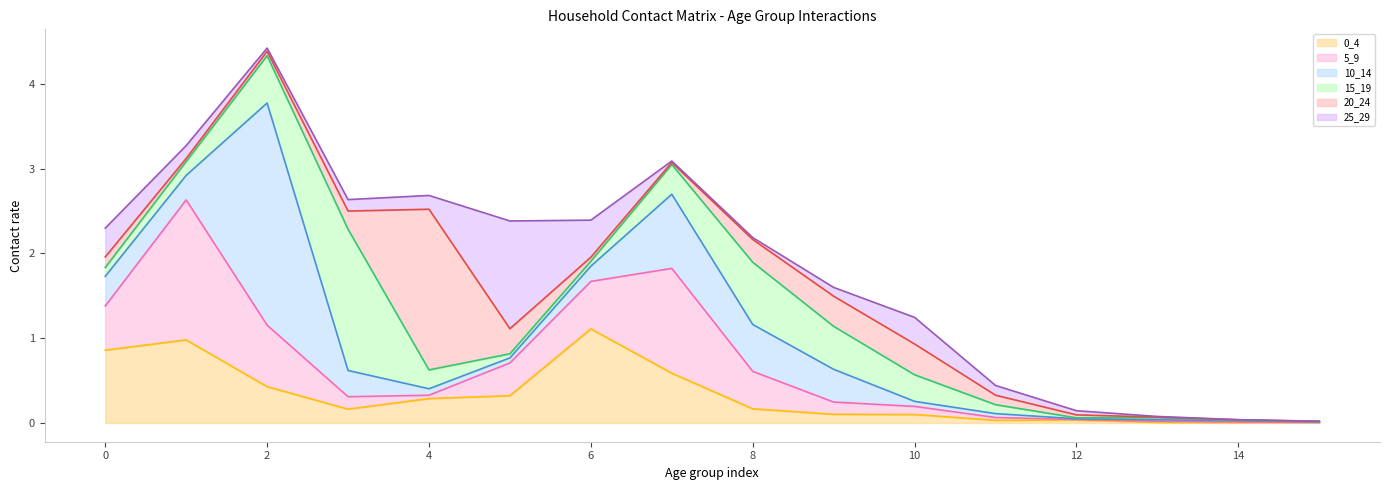

What is the greatest value displayed?

4.4